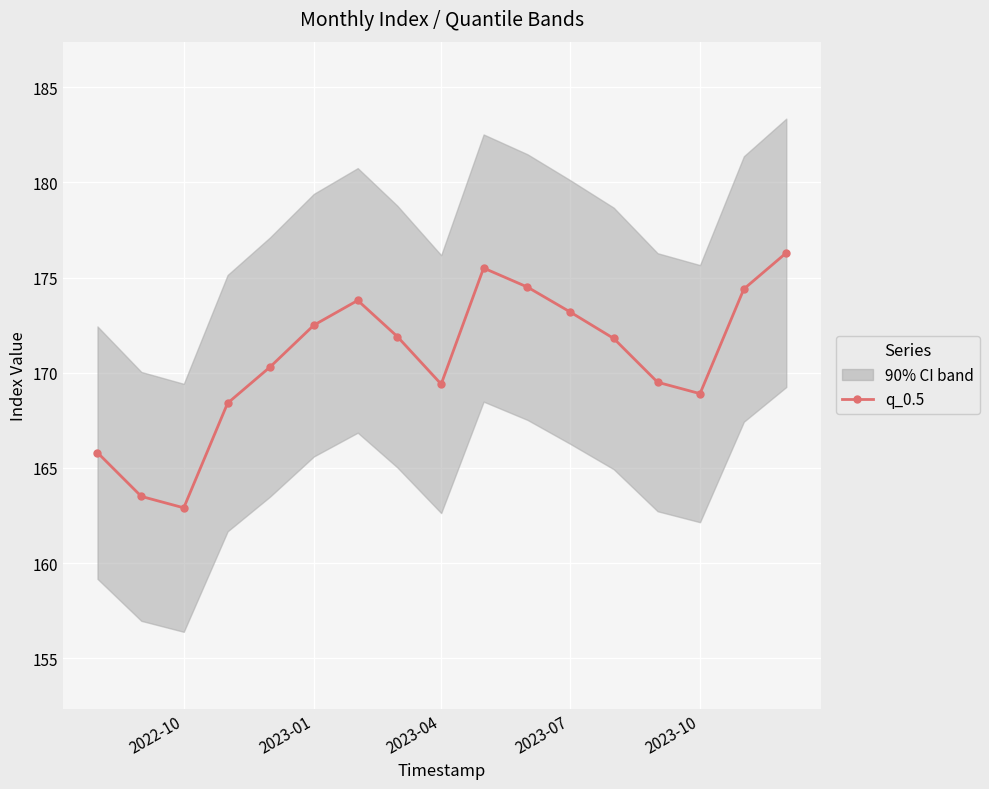

True or false: the data has more than 2 interior local peaks.

False